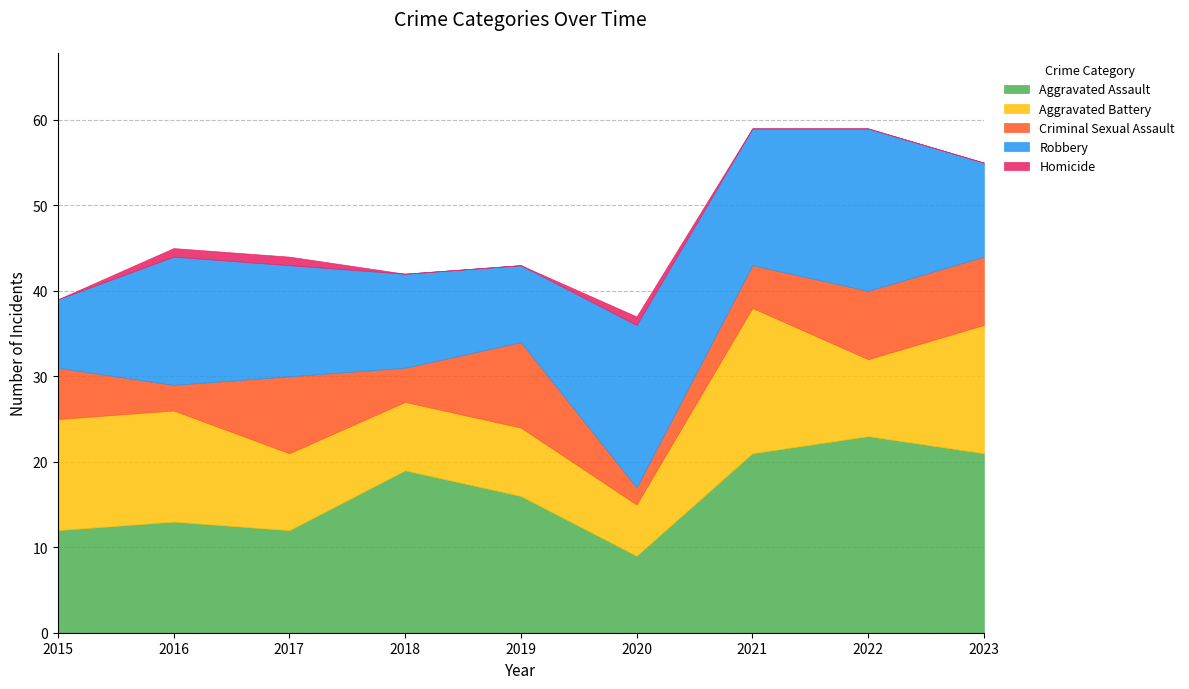

What is the value of the Aggravated Battery point at the 4th from the left?

8